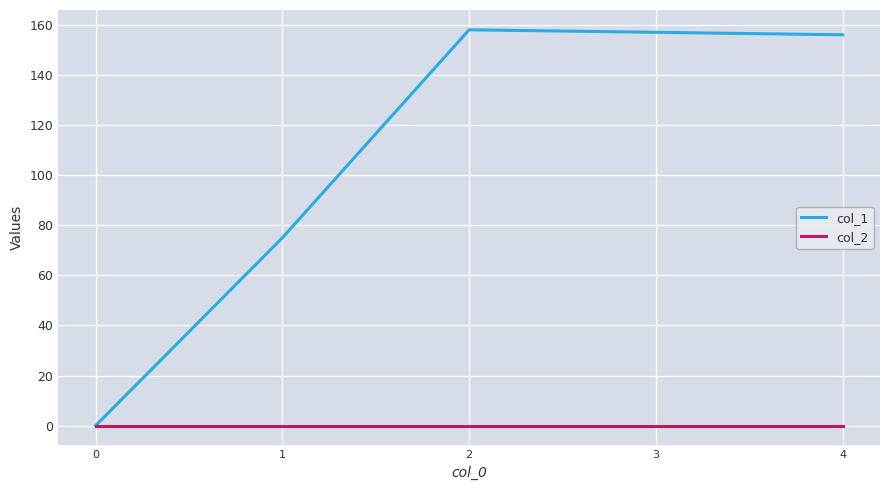

How many series are shown in this chart?

2